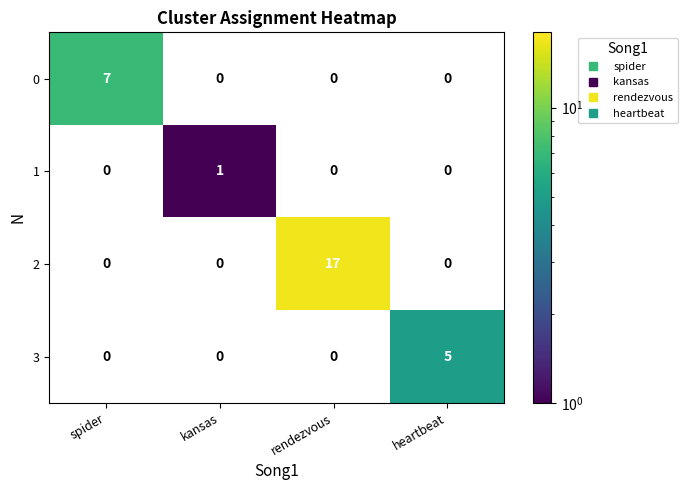

What is the sum of all 3 values?

5